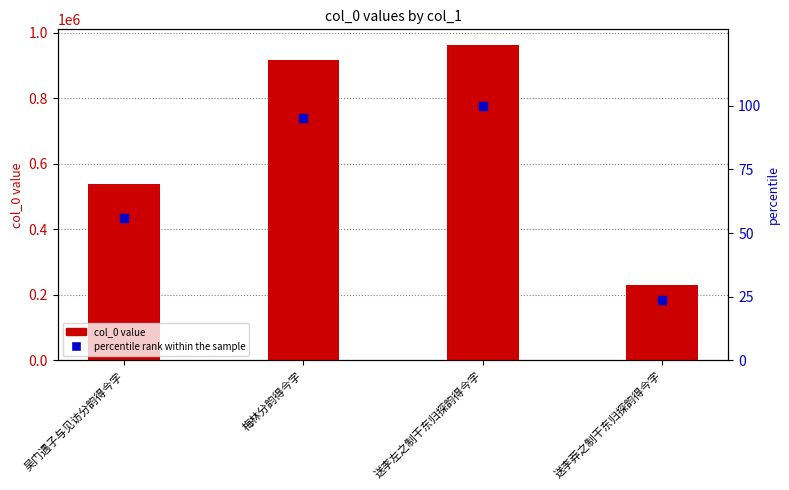

Which series contains the highest Y value?

col_0 value